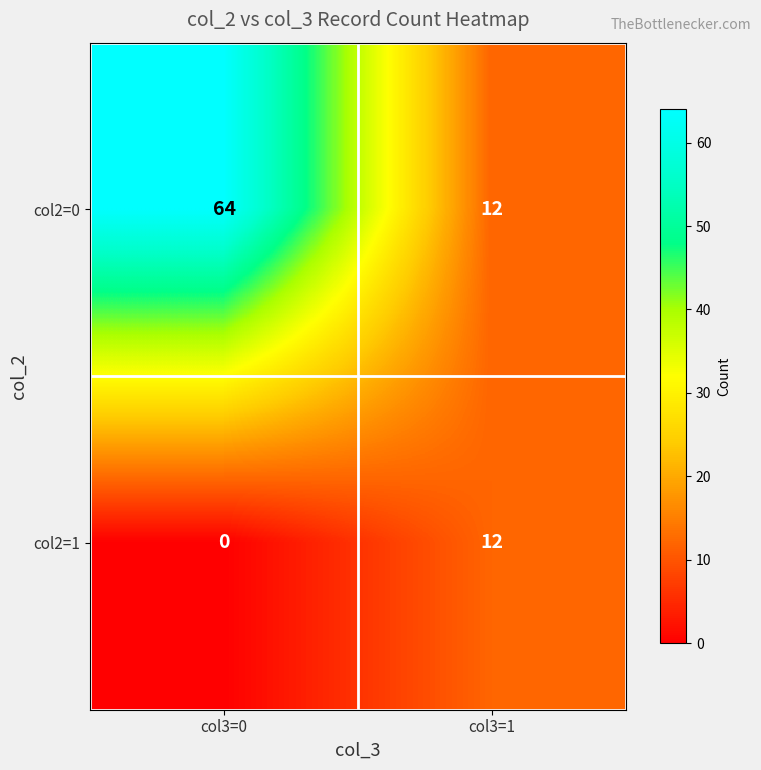

What is the sum of all col2=1 values?

12